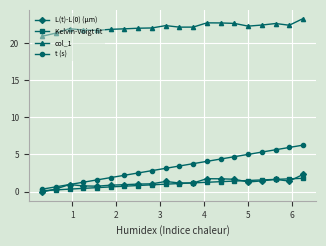

What is the difference between the maximum and minimum values in the col_1 series?

2.4